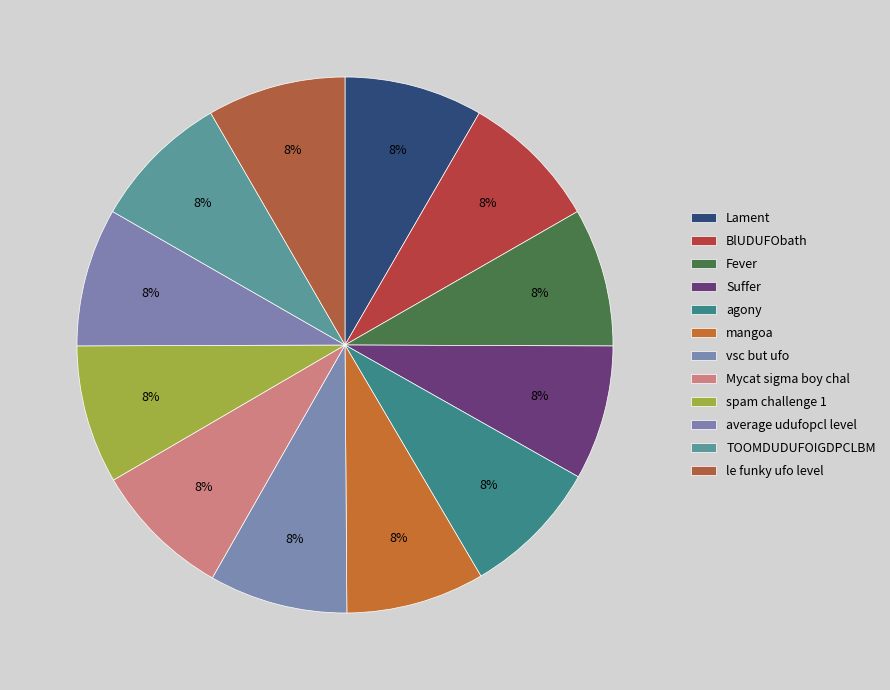

How many segments does this pie chart have?

12